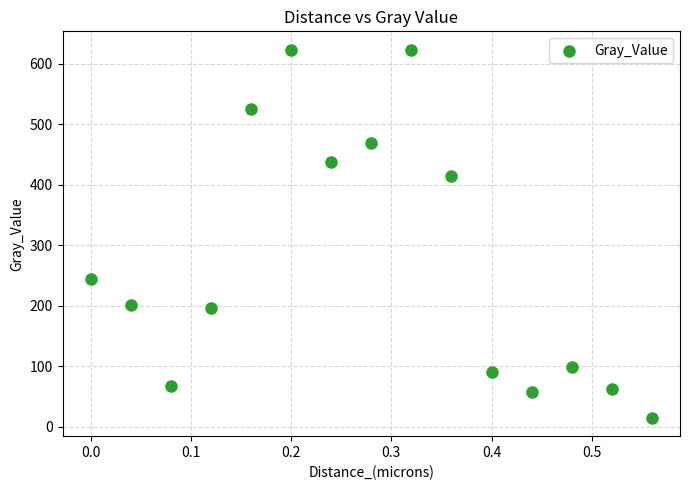

What is the range of Y values (max minus min)?

608.4